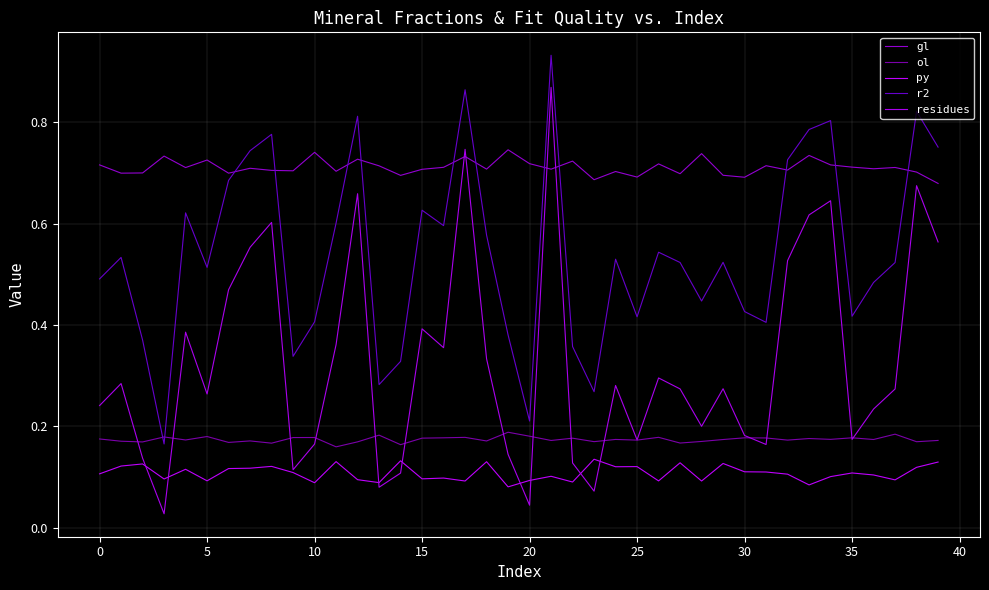

What is the average value of the r2 series?

0.5